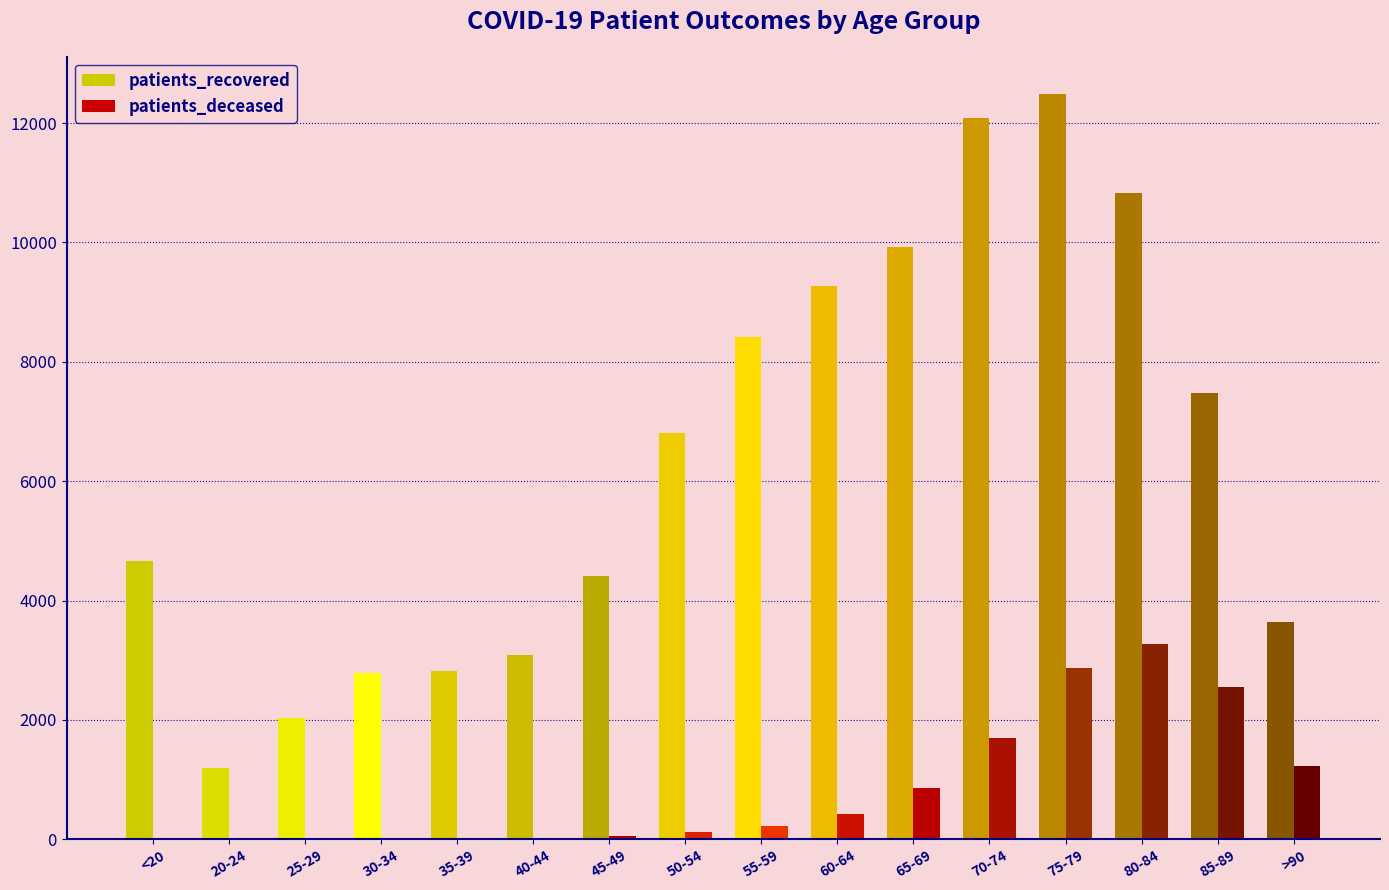

Read the patients_deceased value at <20.

18